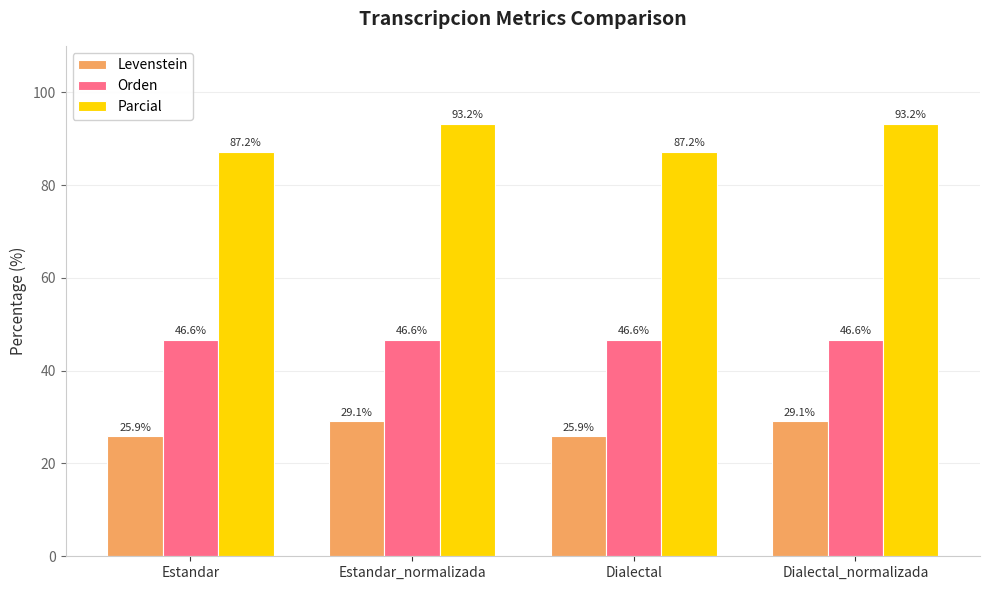

What is the difference between the maximum and minimum values in the Levenstein series?

3.2